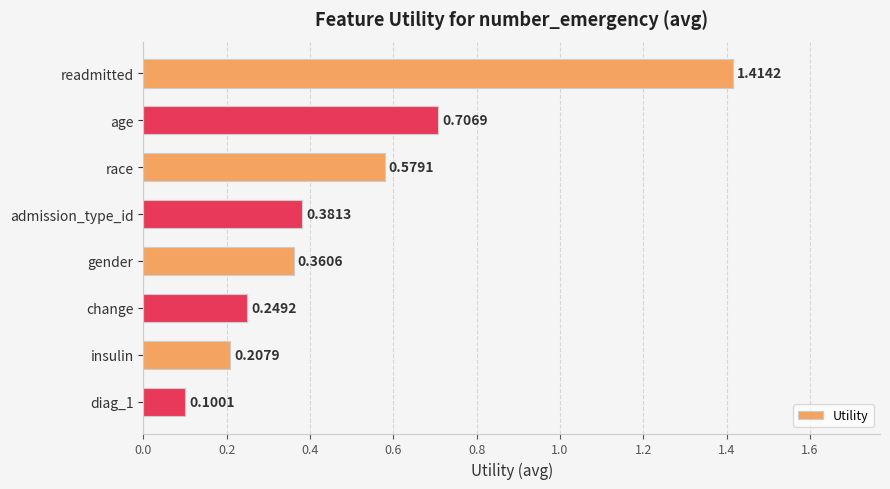

Where is the data nearest to the value 0?

diag_1